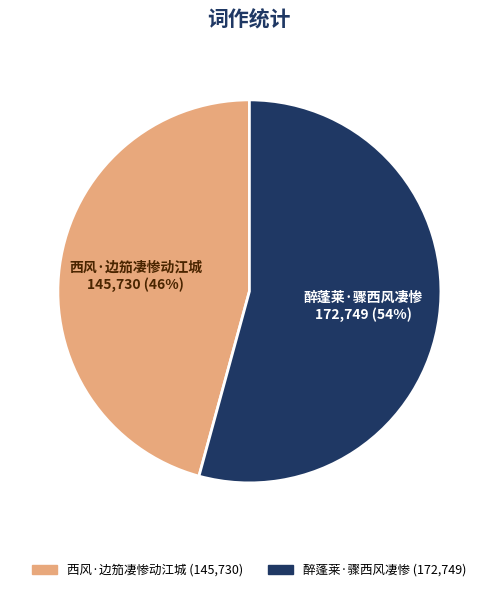

Is the sum of 西风·边笳凄惨动江城 and 醉蓬莱·骤西风凄惨 greater than half?

Yes